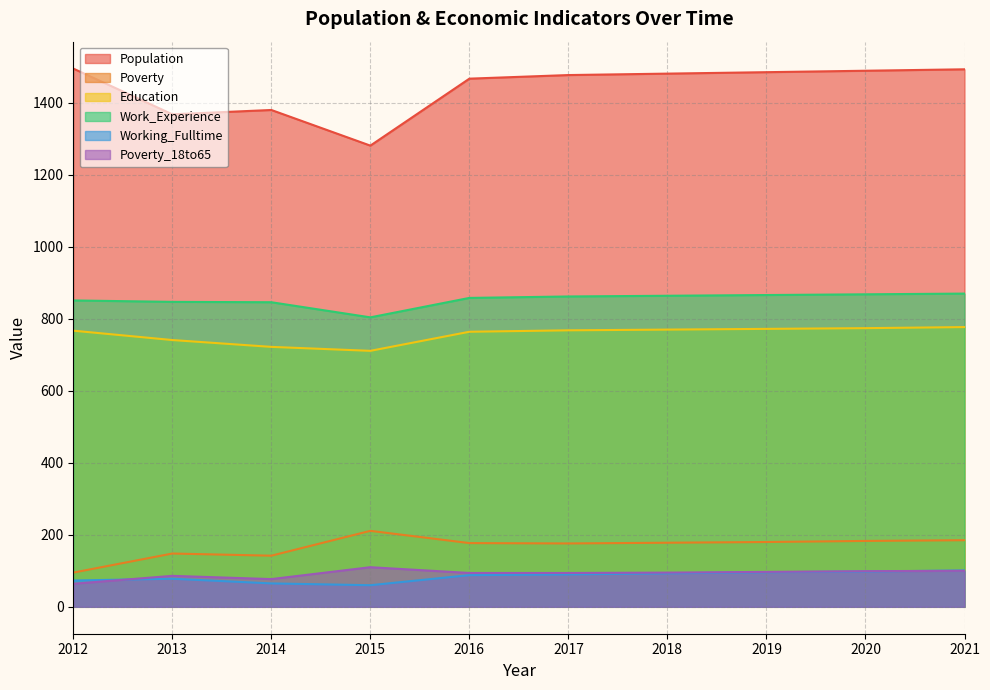

True or false: Population and Working_Fulltime cross at least once.

False